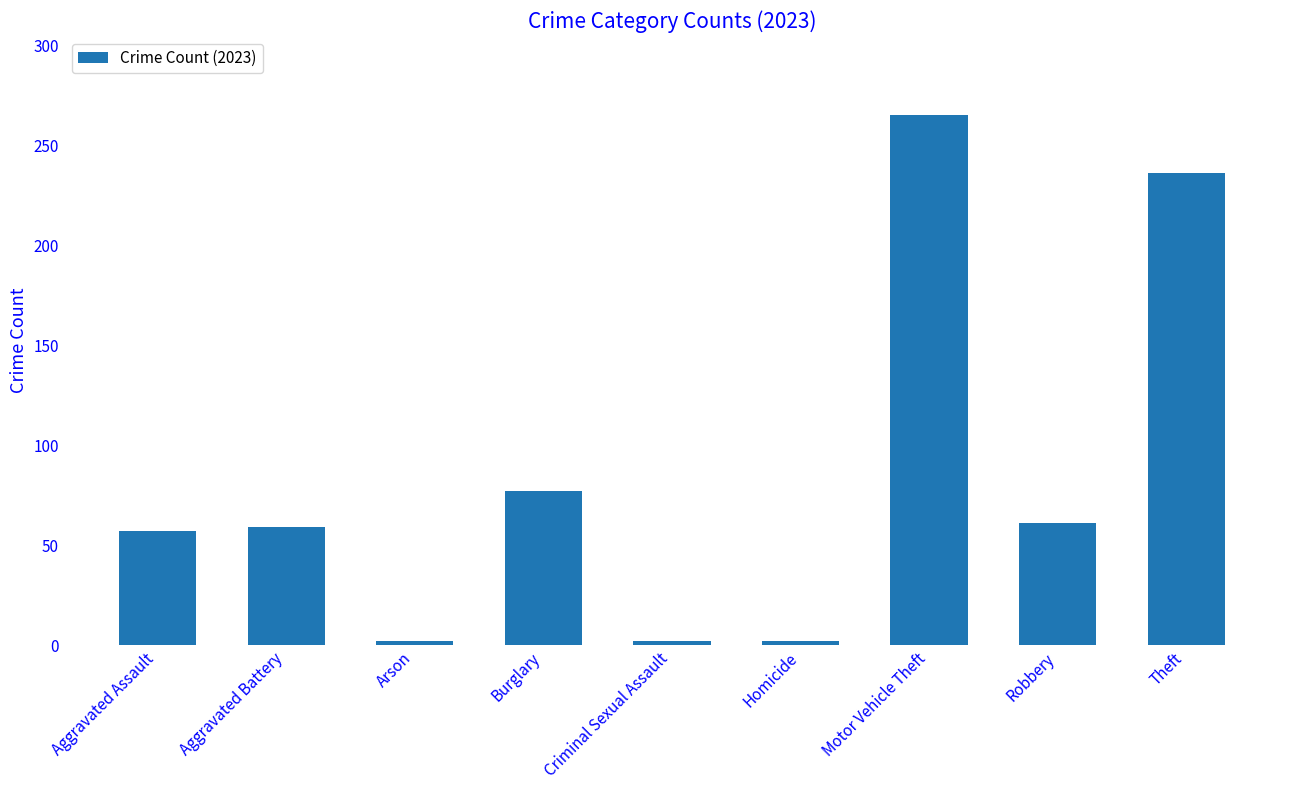

True or false: the data shows 236 at Theft.

True